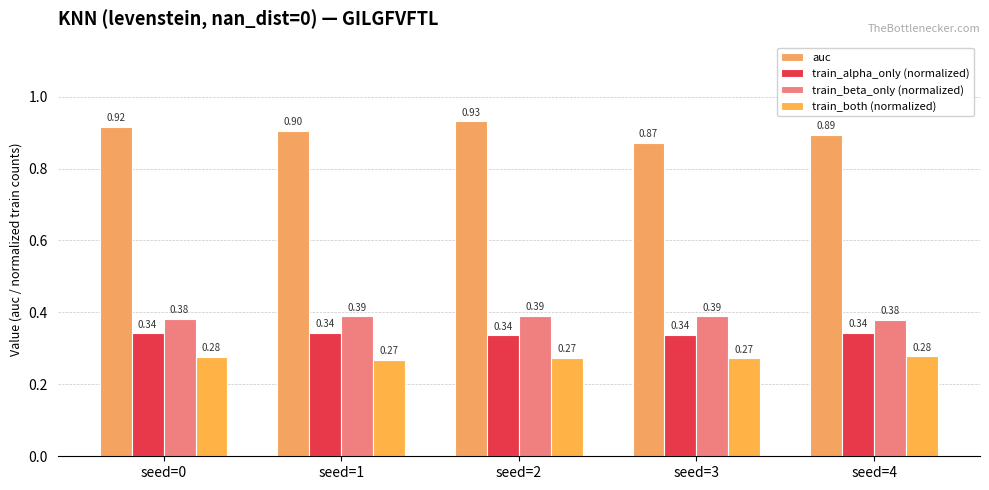

Which category has the highest value across all series?

seed=2